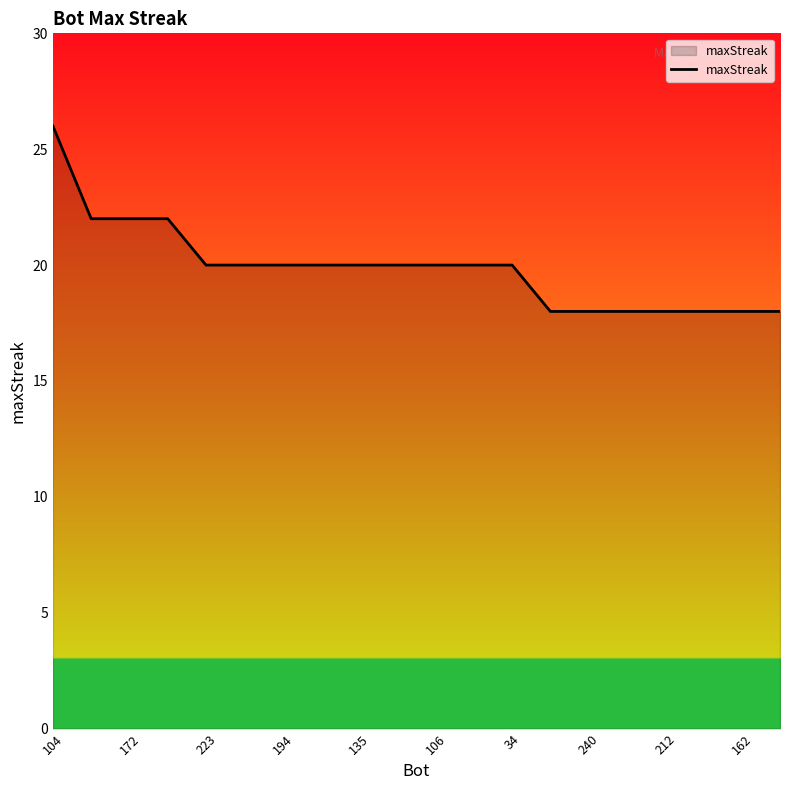

What is the greatest value displayed?

26